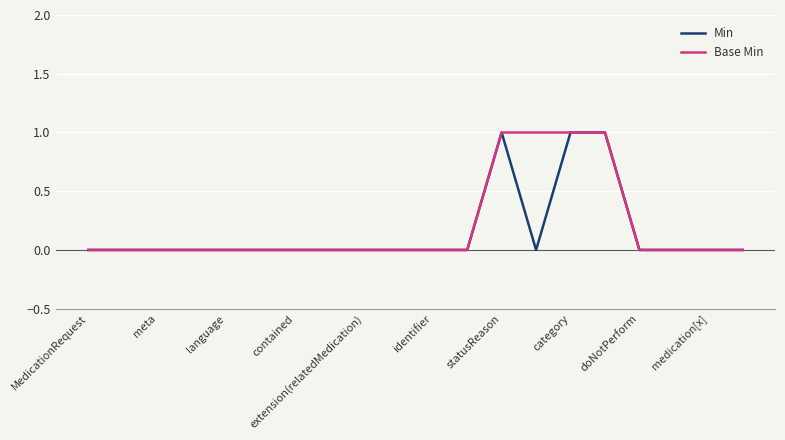

What are all the series names shown in the legend?

Min, Base Min